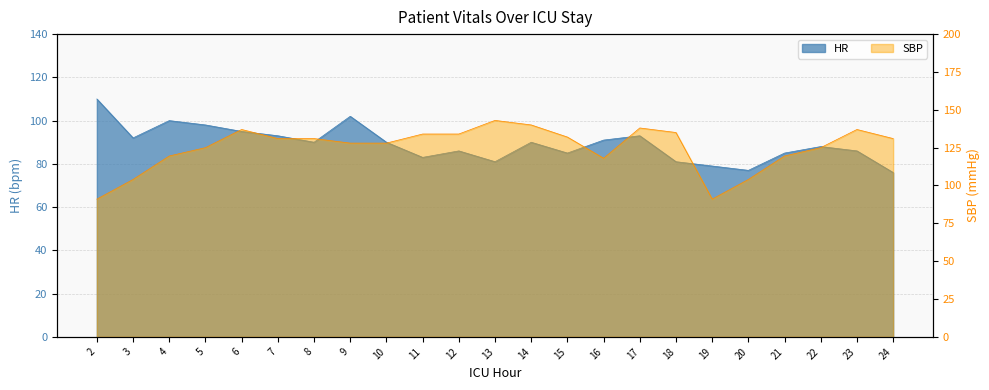

How many values in the SBP series exceed 131?

9